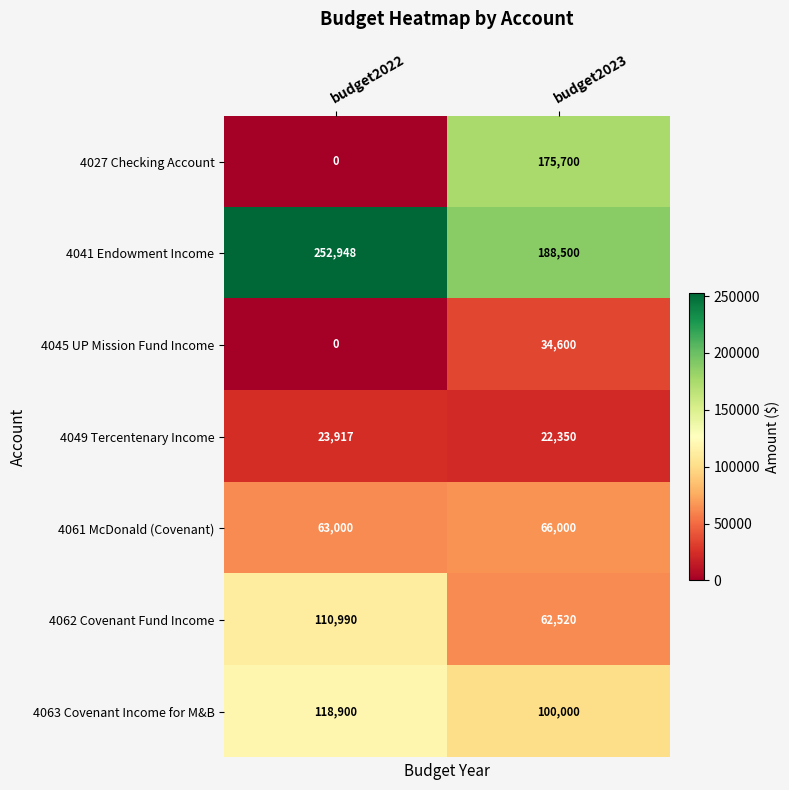

List the series in order of their peak value, lowest first.

4049 Tercentenary Income, 4045 UP Mission Fund Income, 4061 McDonald (Covenant), 4062 Covenant Fund Income, 4063 Covenant Income for M&B, 4027 Checking Account, 4041 Endowment Income